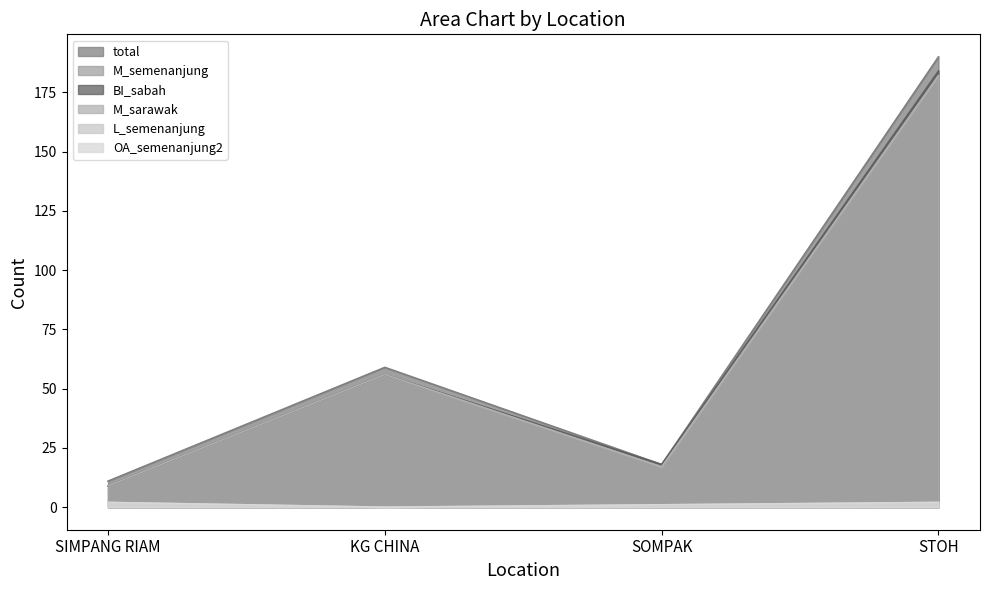

Is the value of M_semenanjung at SIMPANG RIAM greater than the value of BI_sabah at SOMPAK?

No